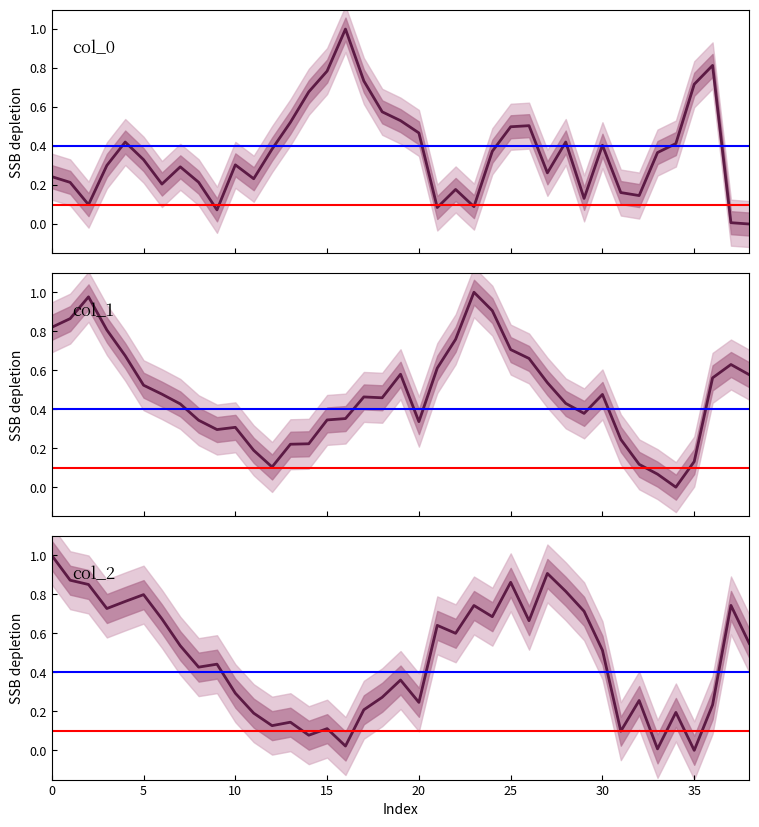

What are all the series names shown in the legend?

col_0, col_1, col_2